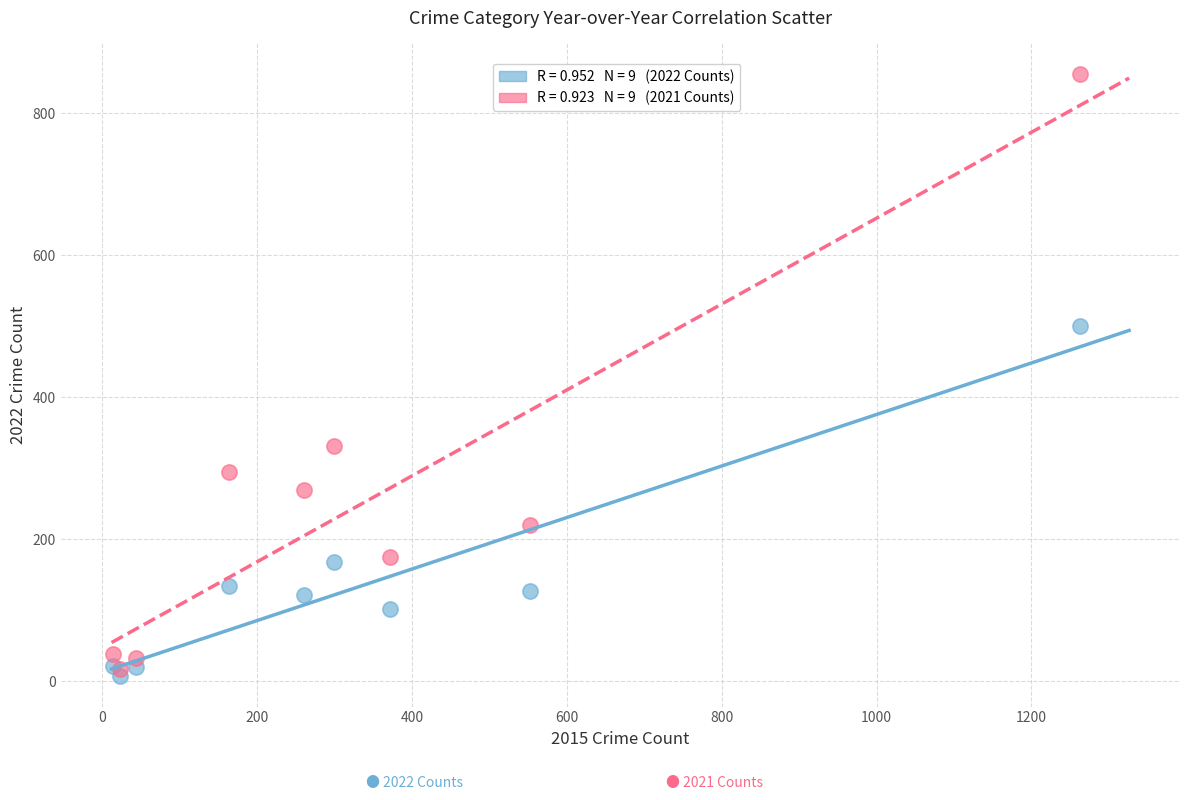

Across all series, what Y value is closest to 431?

501